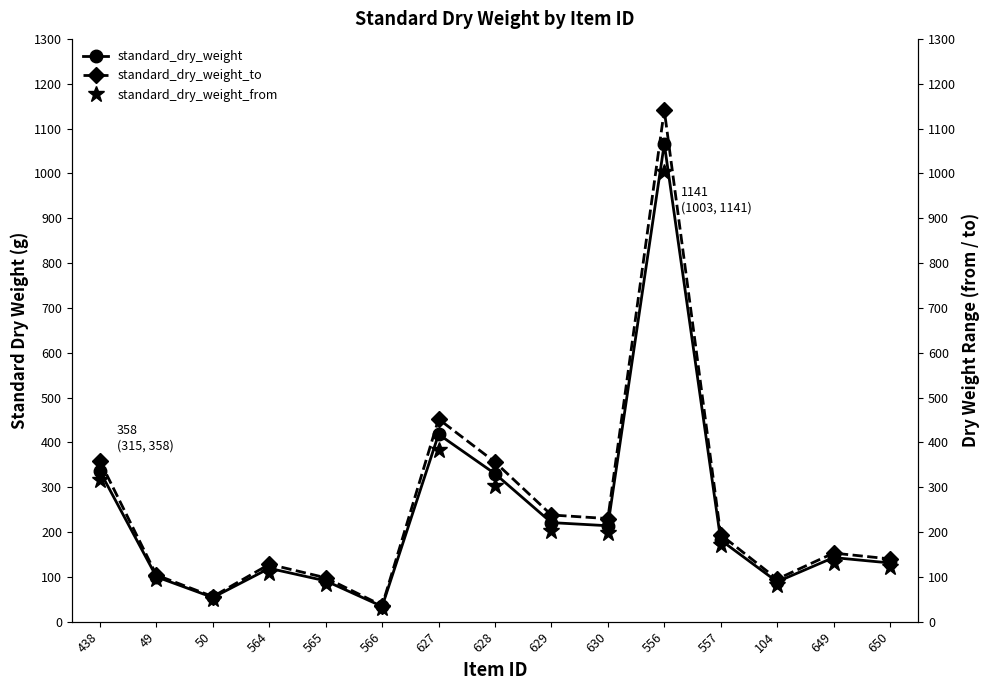

Count the number of categories in the chart.

15